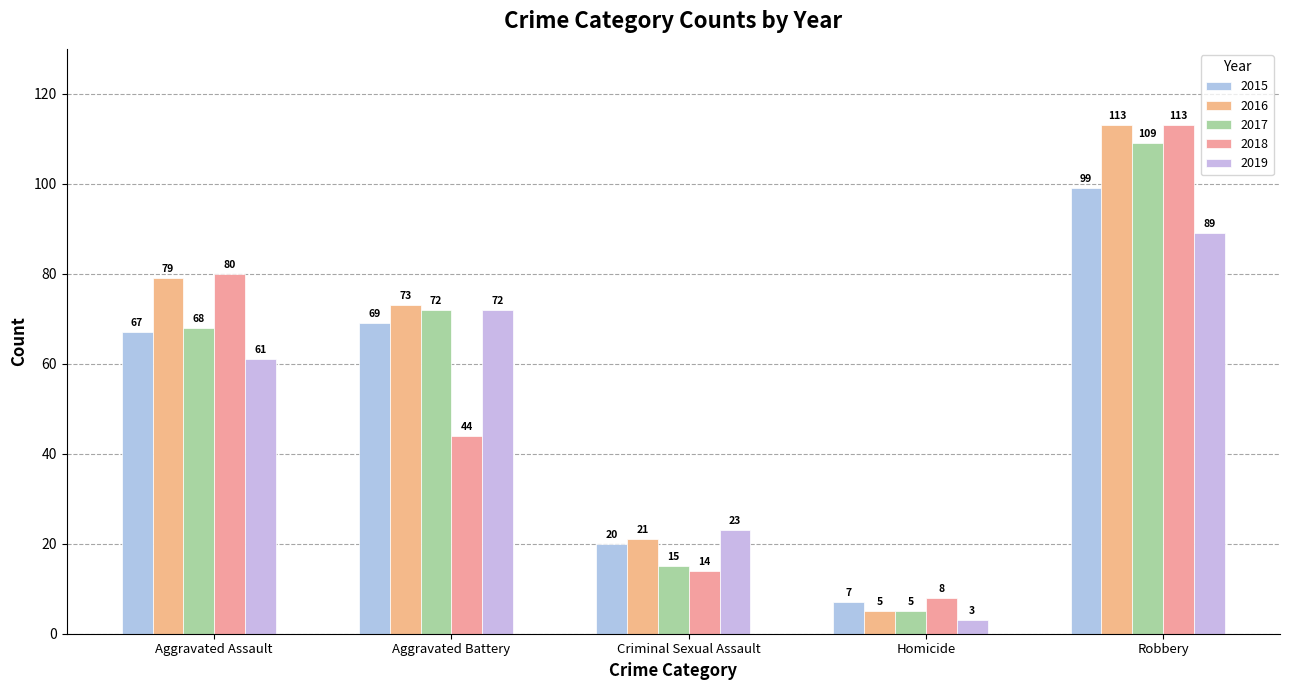

Which series changed the most between Aggravated Battery and Homicide?

2019